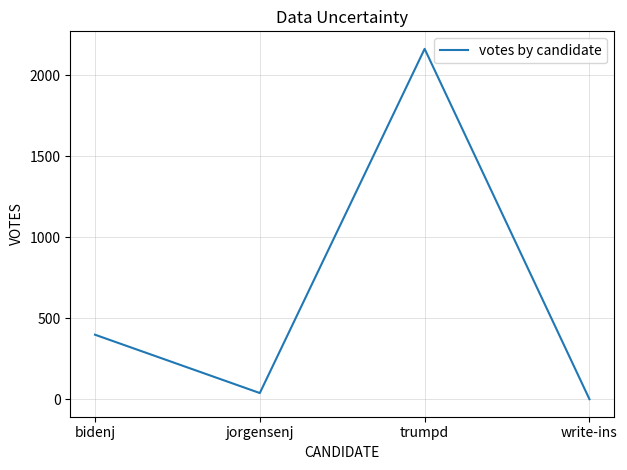

True or false: the data has more than 1 interior local peaks.

False